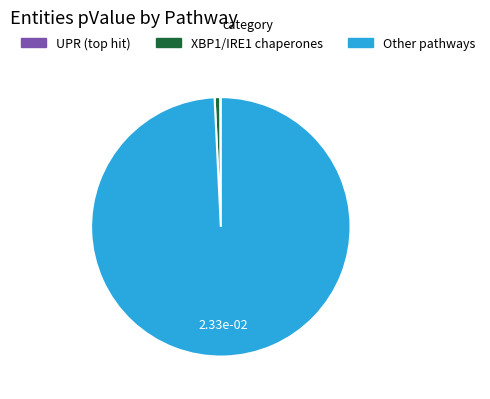

Which category accounts for the majority?

Other pathways